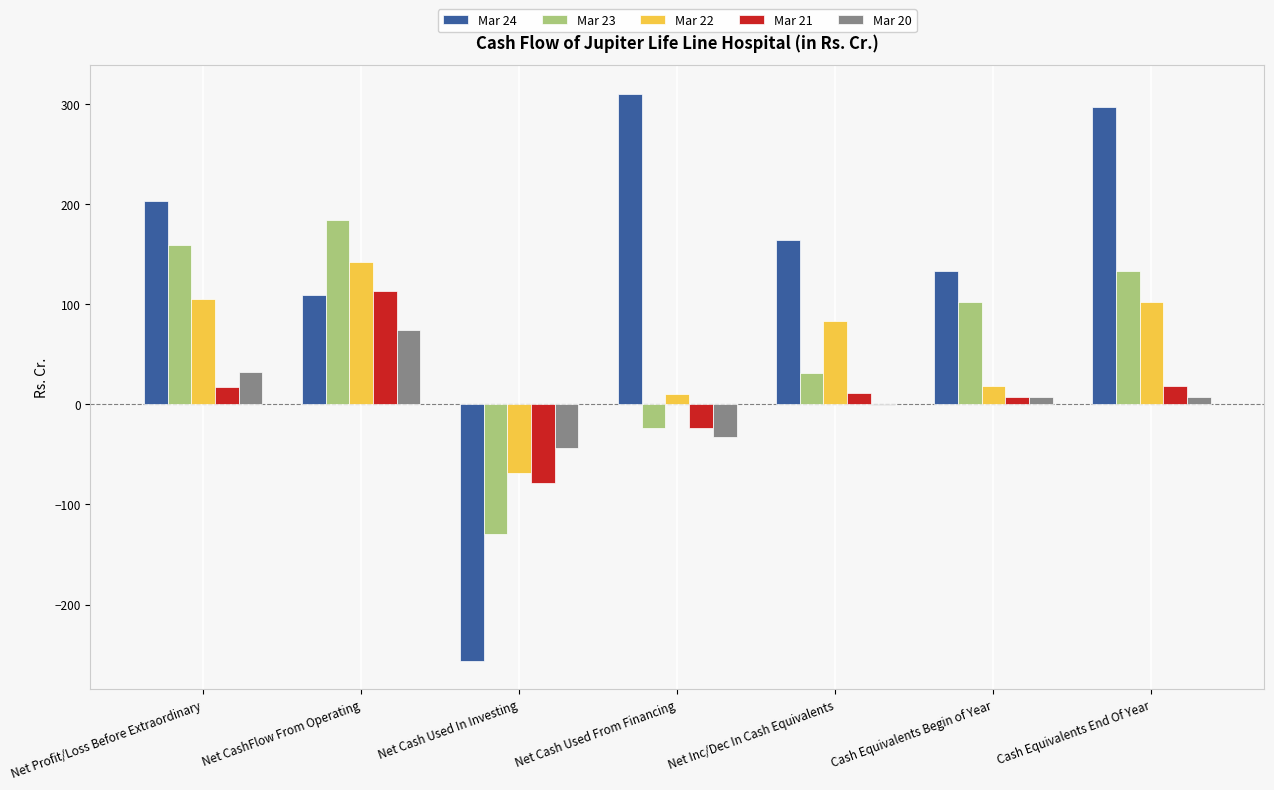

True or false: Mar 21 has a value of 17.6 at Net Profit/Loss Before Extraordinary.

True